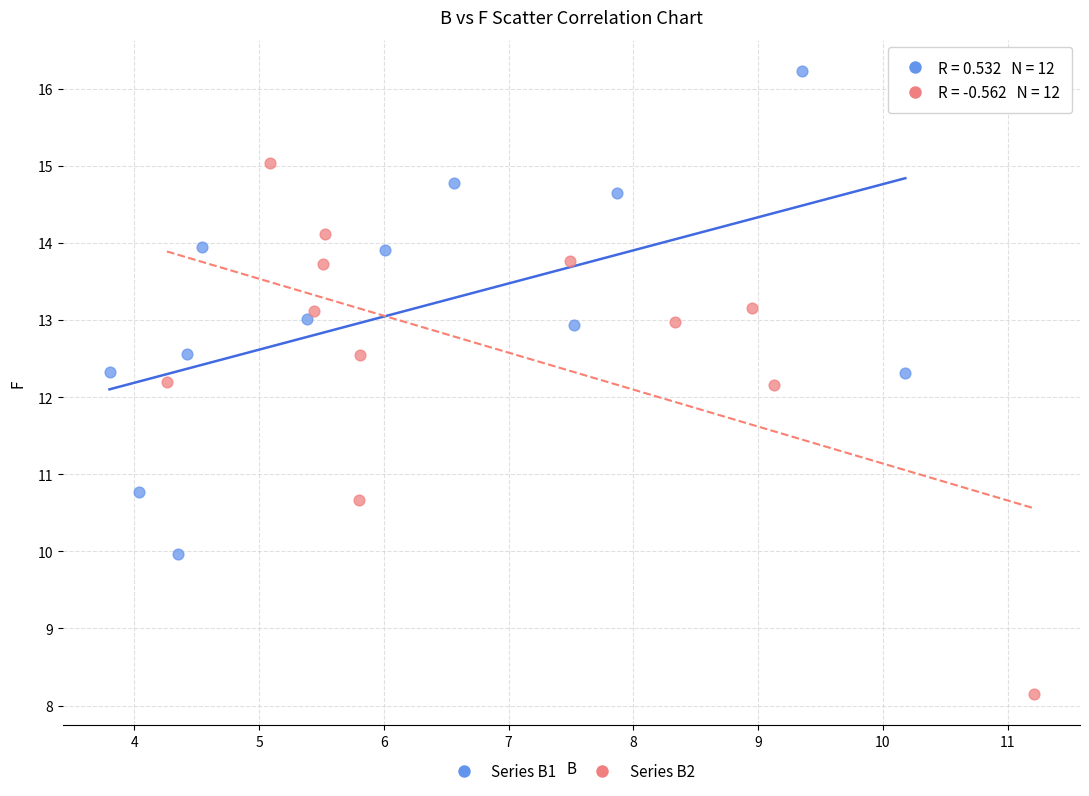

Which series reaches the maximum Y coordinate?

Series B1